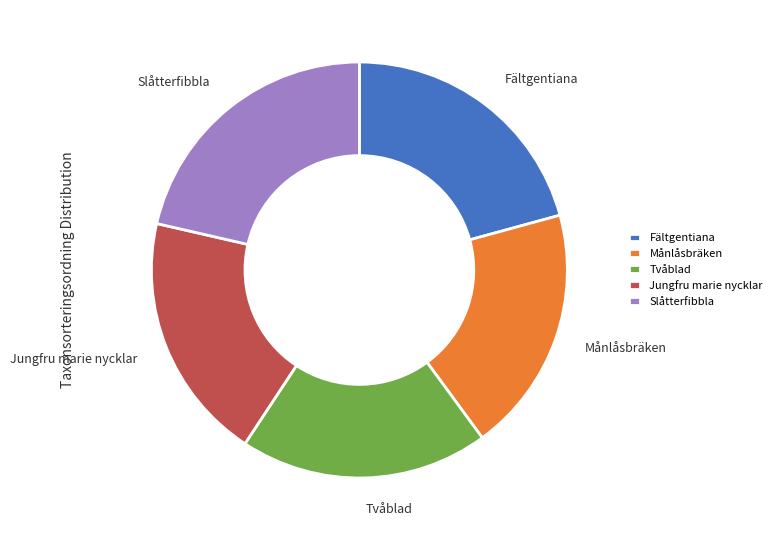

How many segments does this pie chart have?

5